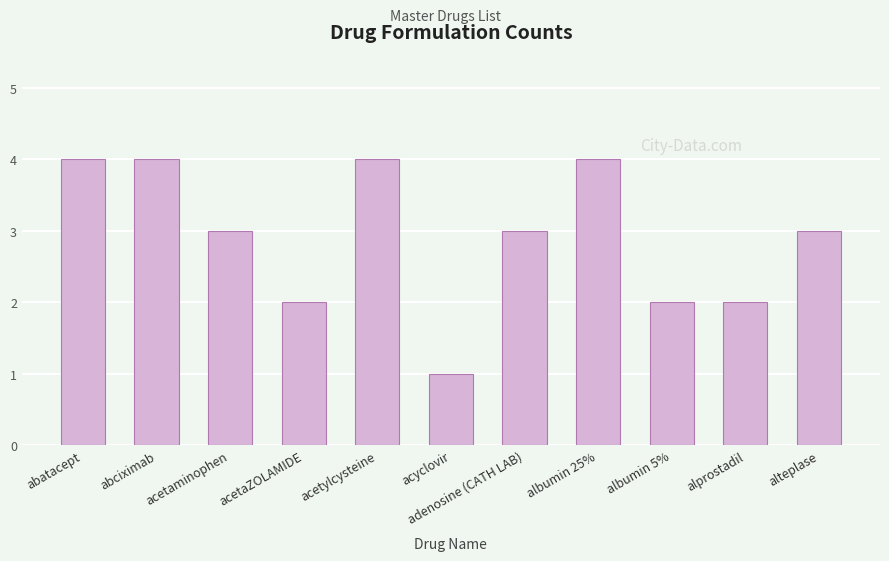

Where does the data first go above 3?

abatacept